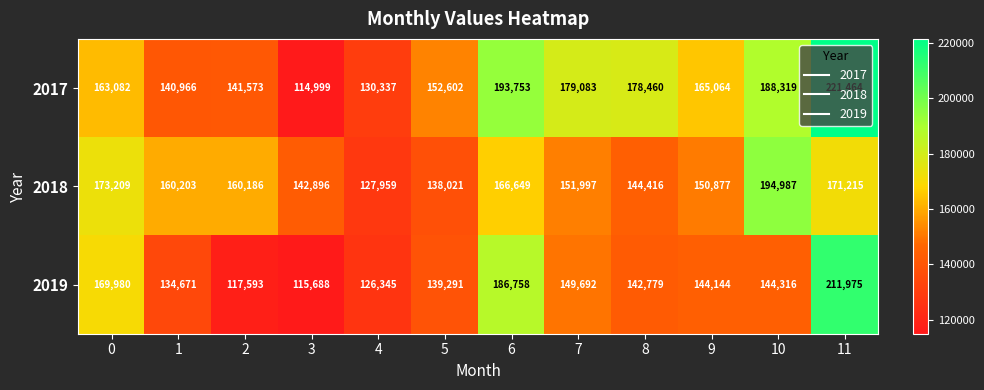

List the series in order of their overall mean, highest first.

2017, 2018, 2019